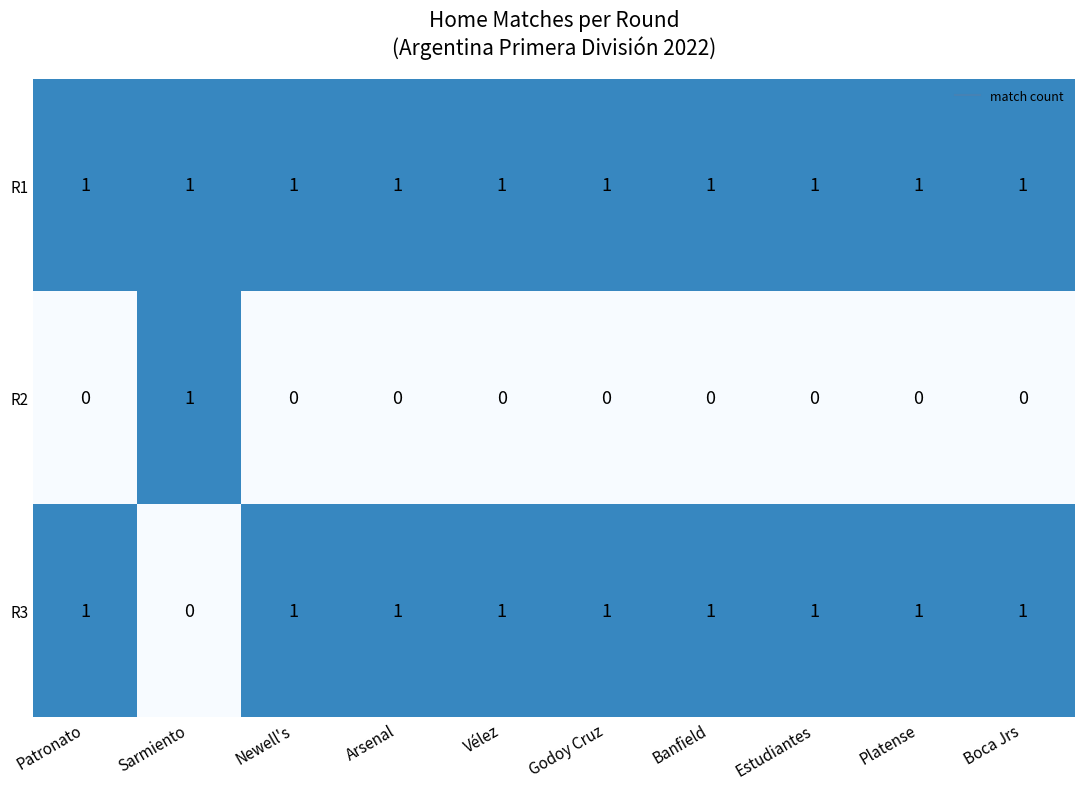

Reading left to right, extract all data points from this chart.

R1: Patronato=1	Sarmiento=1	Newell's=1	Arsenal=1	Vélez=1	Godoy Cruz=1	Banfield=1	Estudiantes=1	Platense=1	Boca Jrs=1
R2: Patronato=0	Sarmiento=1	Newell's=0	Arsenal=0	Vélez=0	Godoy Cruz=0	Banfield=0	Estudiantes=0	Platense=0	Boca Jrs=0
R3: Patronato=1	Sarmiento=0	Newell's=1	Arsenal=1	Vélez=1	Godoy Cruz=1	Banfield=1	Estudiantes=1	Platense=1	Boca Jrs=1